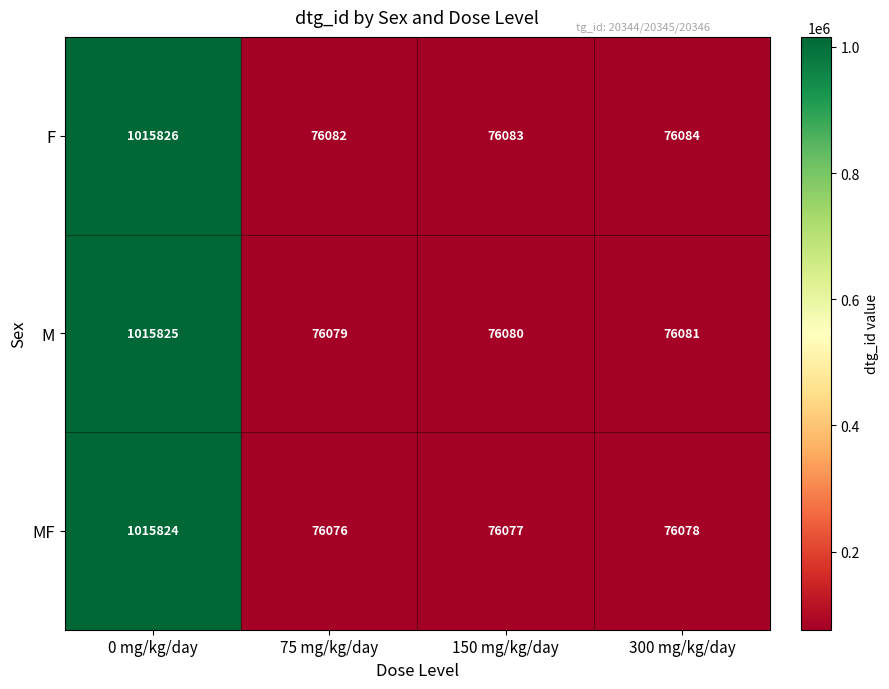

How many series are shown in this chart?

3